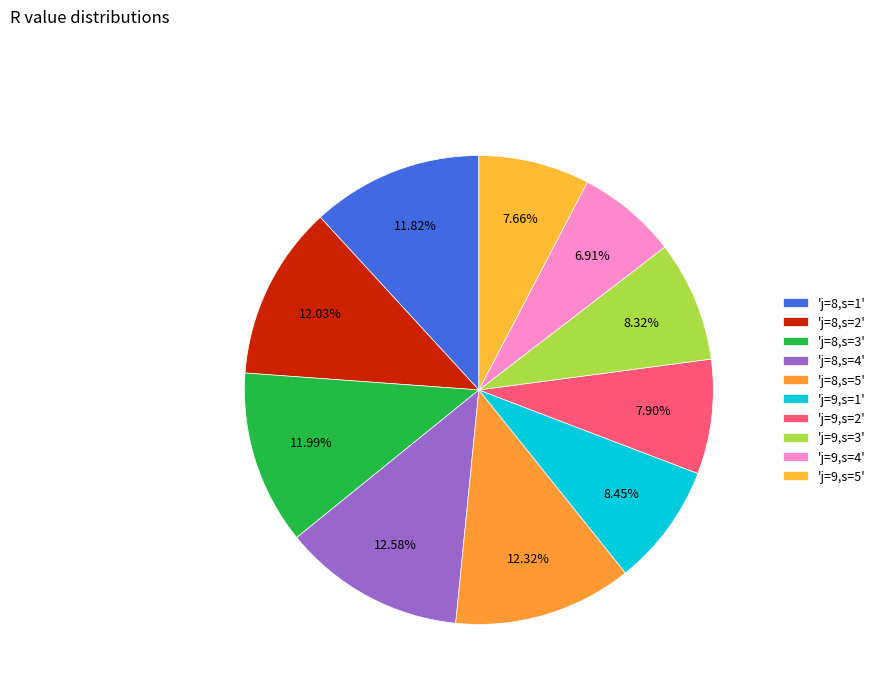

Count the number of slices in the pie.

10